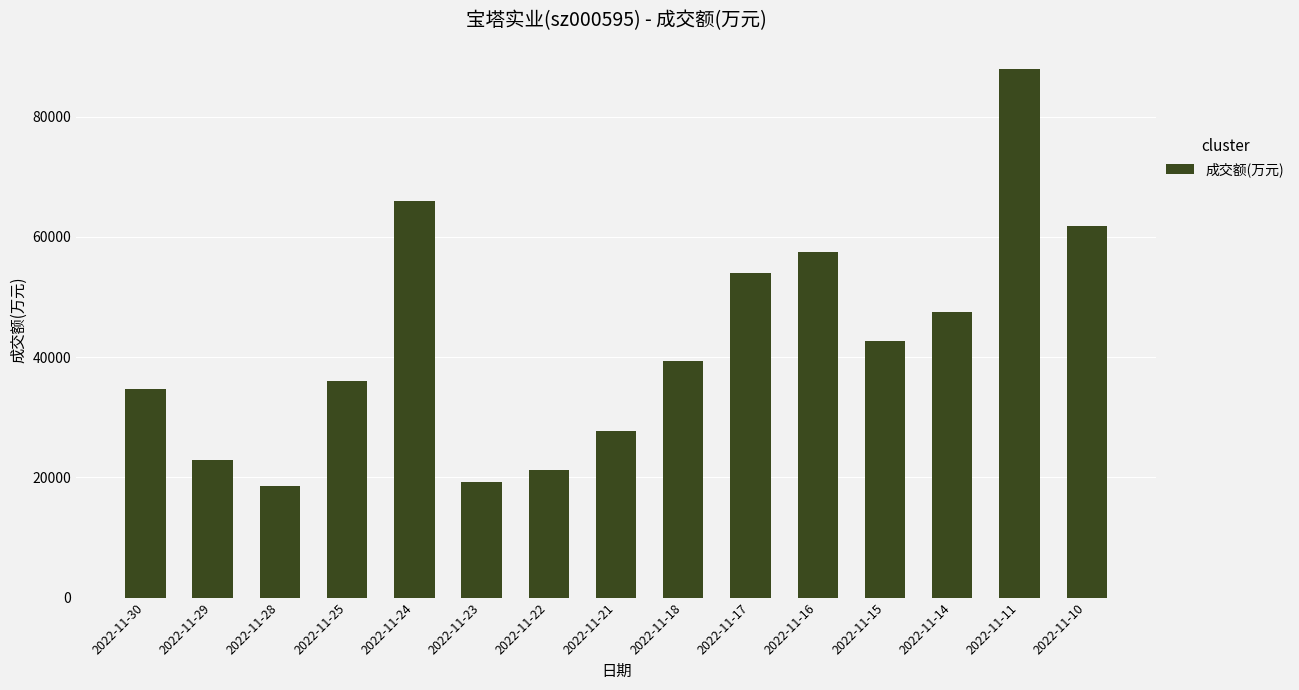

What is the sum of the values at 2022-11-30 and 2022-11-10?

96435